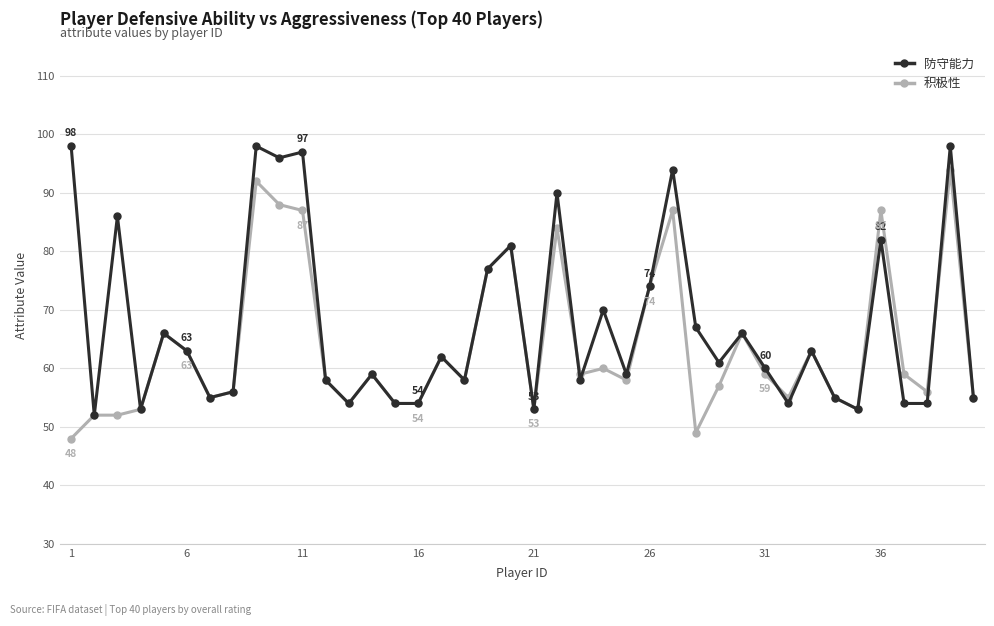

What is the average value of the 积极性 series?

64